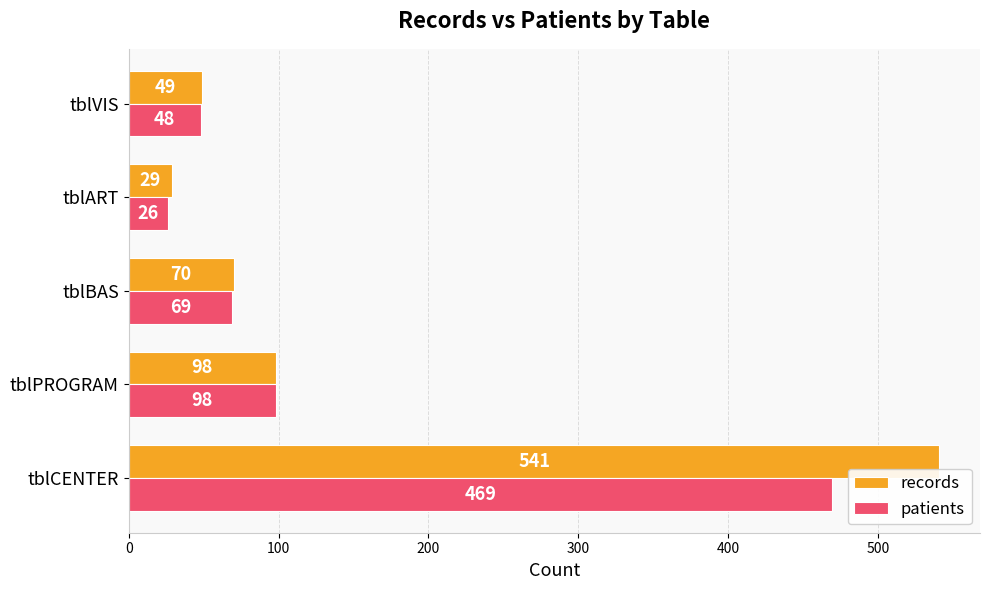

How many data points does each series have?

5